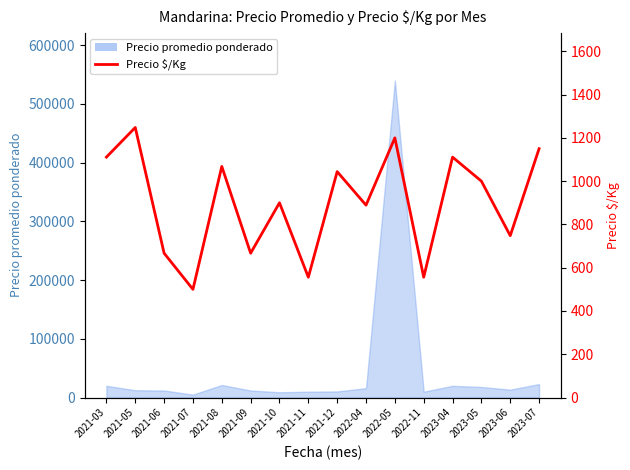

What is the maximum value shown in the chart?

1248